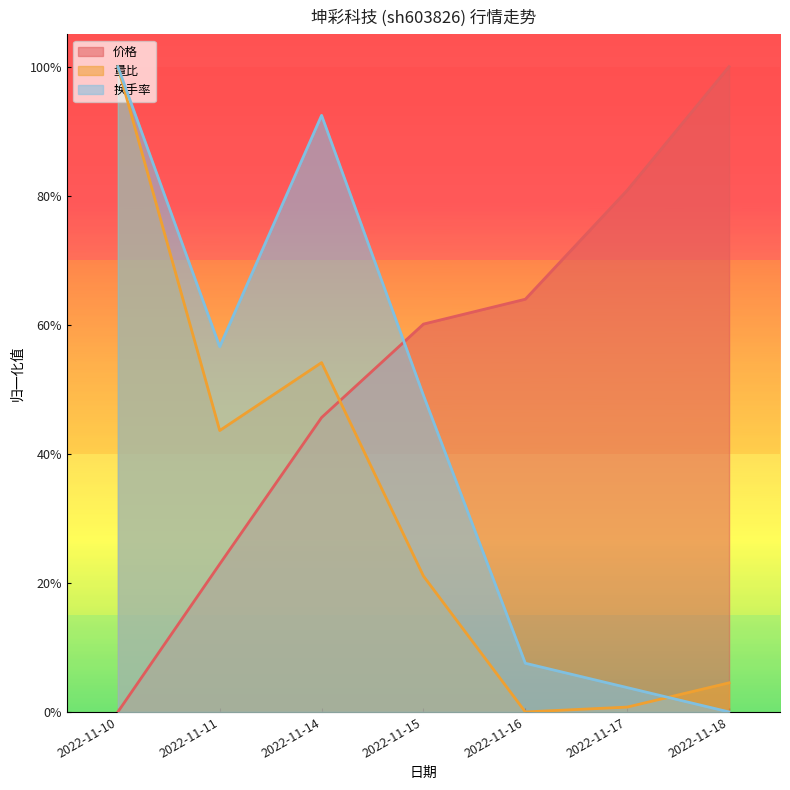

Which category has the highest value in the 量比 series?

2022-11-10